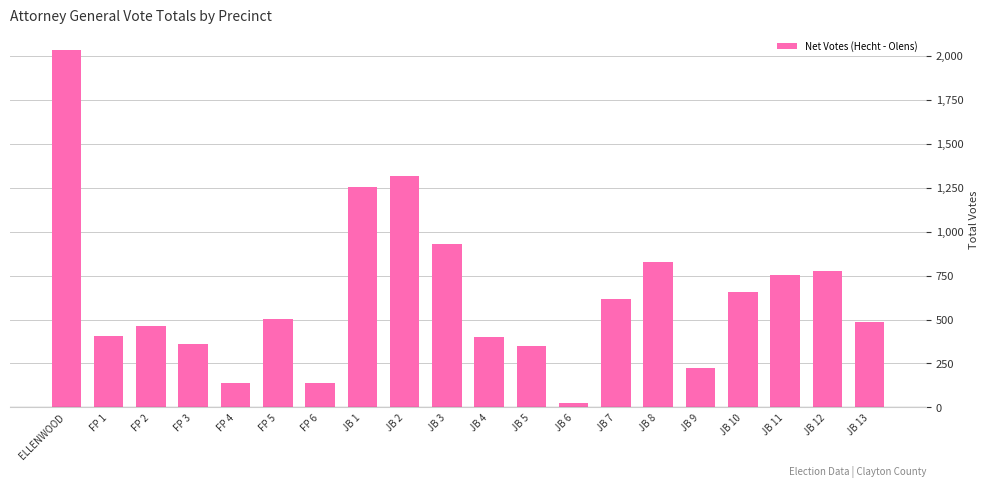

Which category has the highest value across all series?

ELLENWOOD